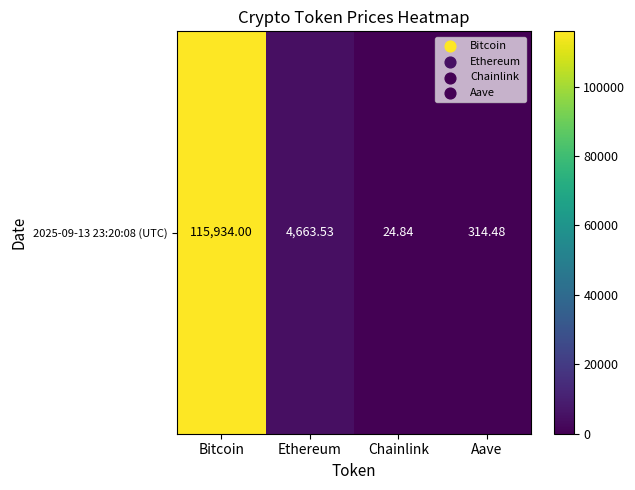

Reading left to right, what are all the values shown in this chart?

Bitcoin=115934.0	Ethereum=4663.5	Chainlink=24.8	Aave=314.5